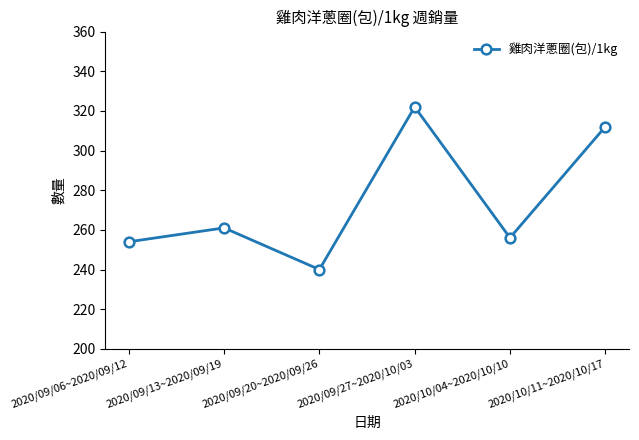

Which label corresponds to the smallest value in the chart?

2020/09/20~2020/09/26